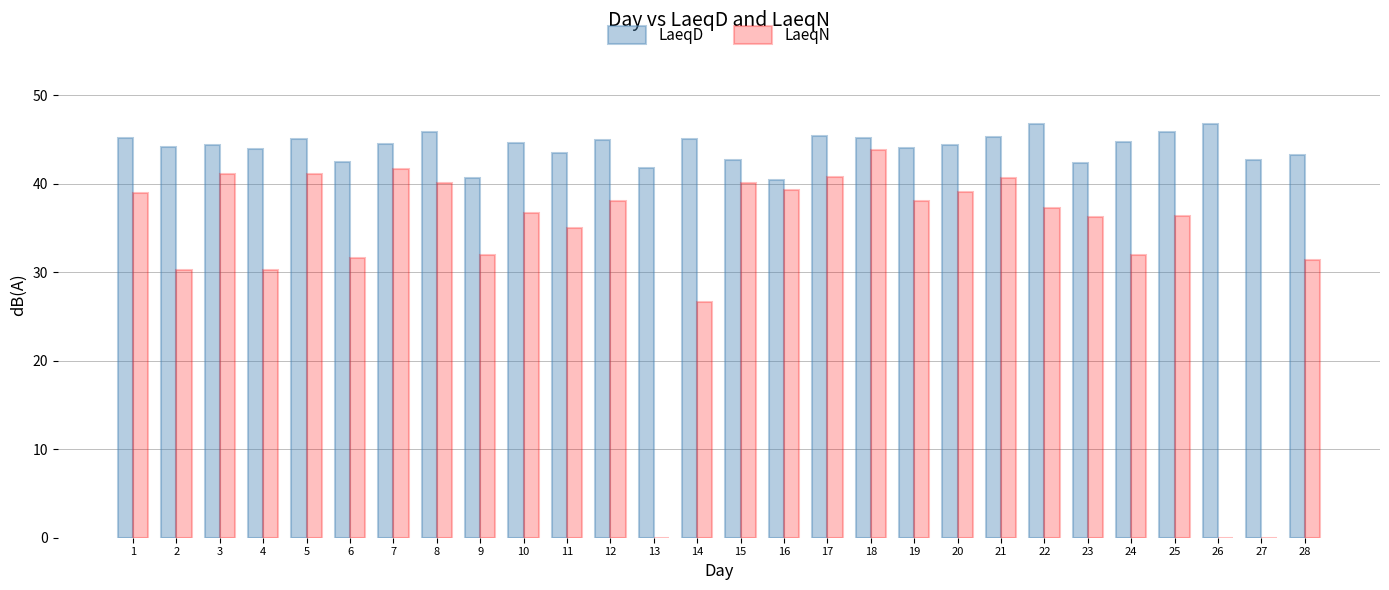

The LaeqD series shows 12.3 at 28. True or false?

False